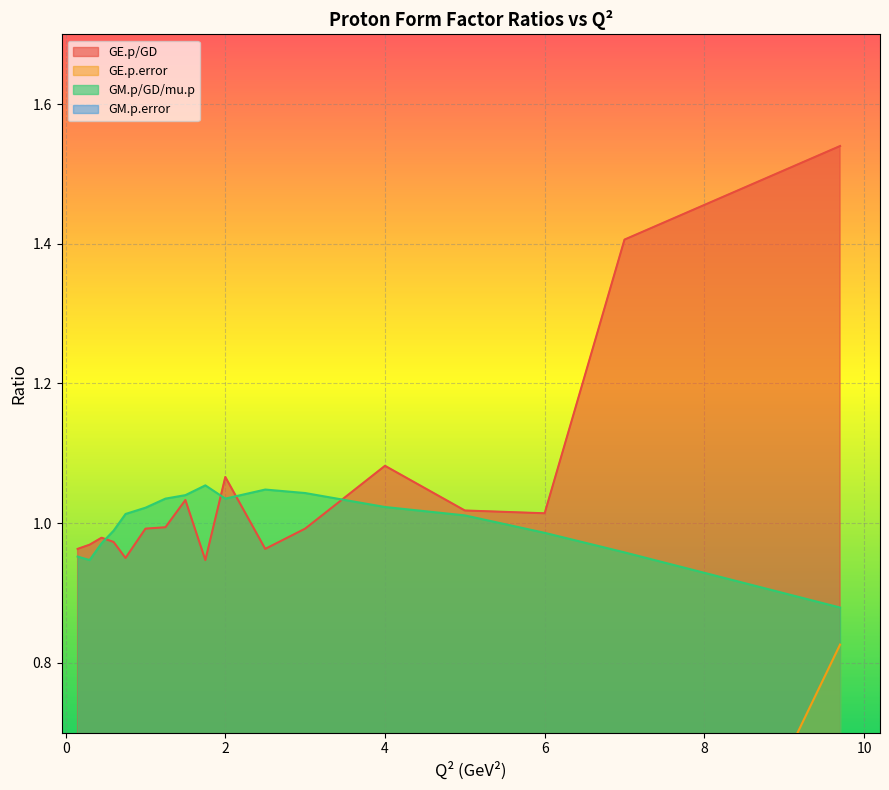

True or false: GM.p/GD/mu.p and GM.p.error intersect in this chart.

False